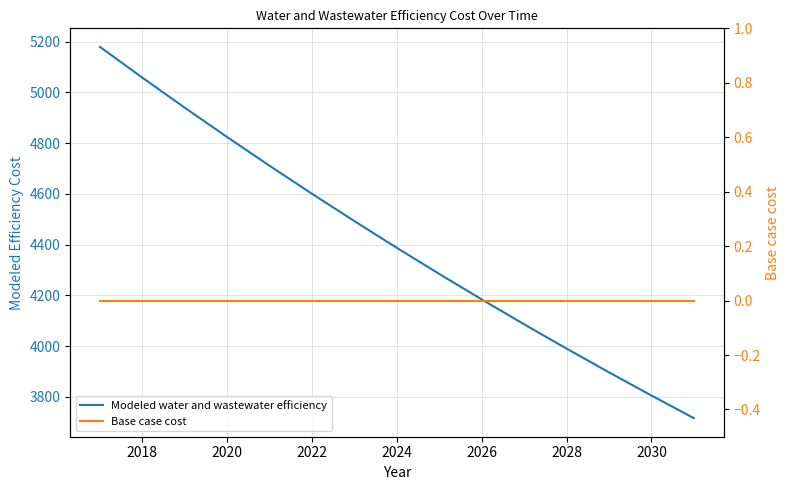

True or false: Base case cost and Modeled water and wastewater efficiency cross at least once.

False